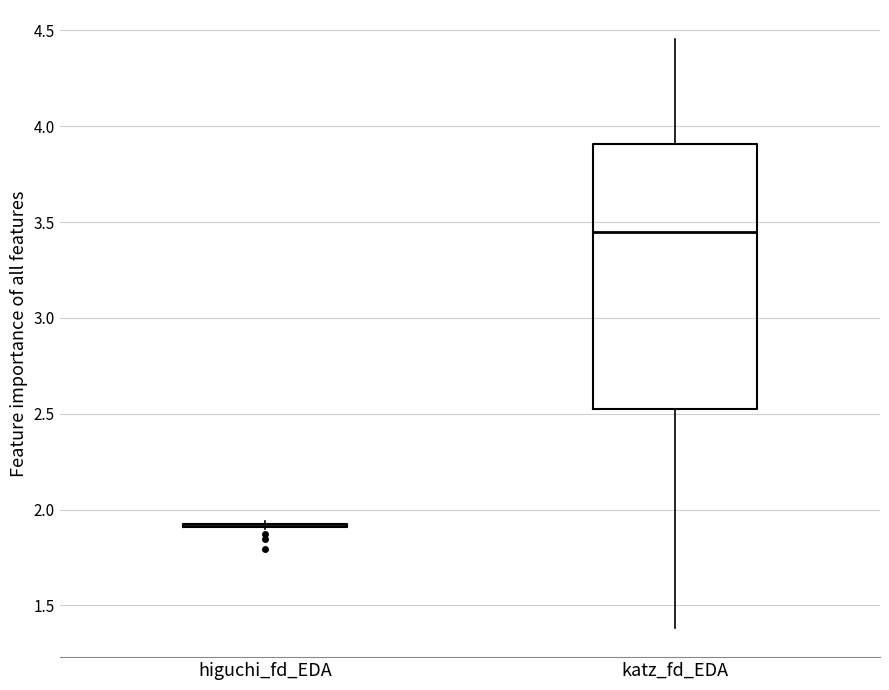

Reading left to right, read every box against the y-axis: the position of its median line, the range the box covers, and the ends of its whiskers. The values are not printed on the chart, so give them approximately, as read against the axis.

higuchi_fd_EDA: box collapsed to a line at 1.90, whiskers 1.90 to 1.95
katz_fd_EDA: median 3.45, box 2.50 to 3.90, whiskers 1.40 to 4.45